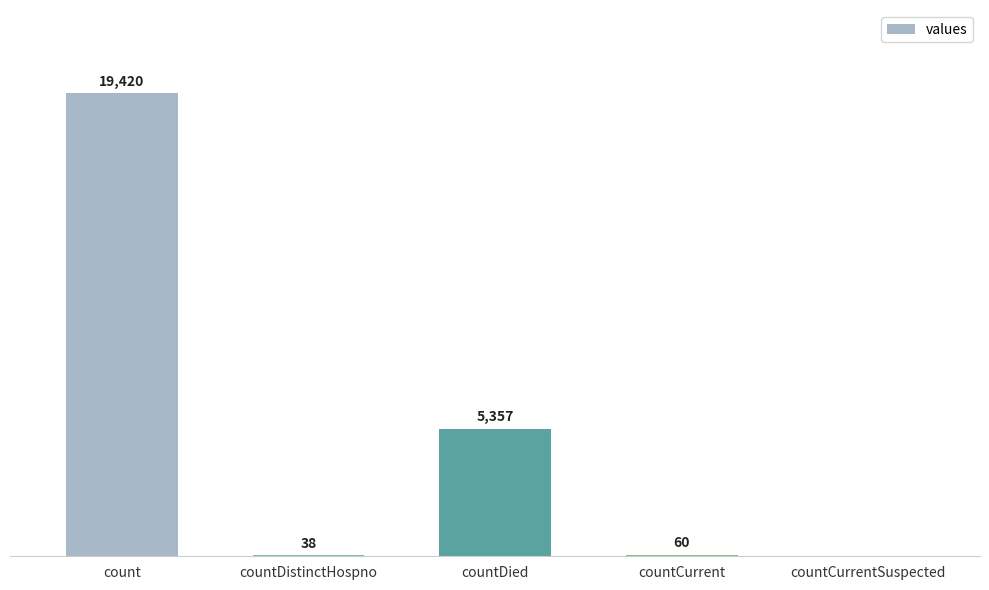

Which category has the highest value across all series?

count